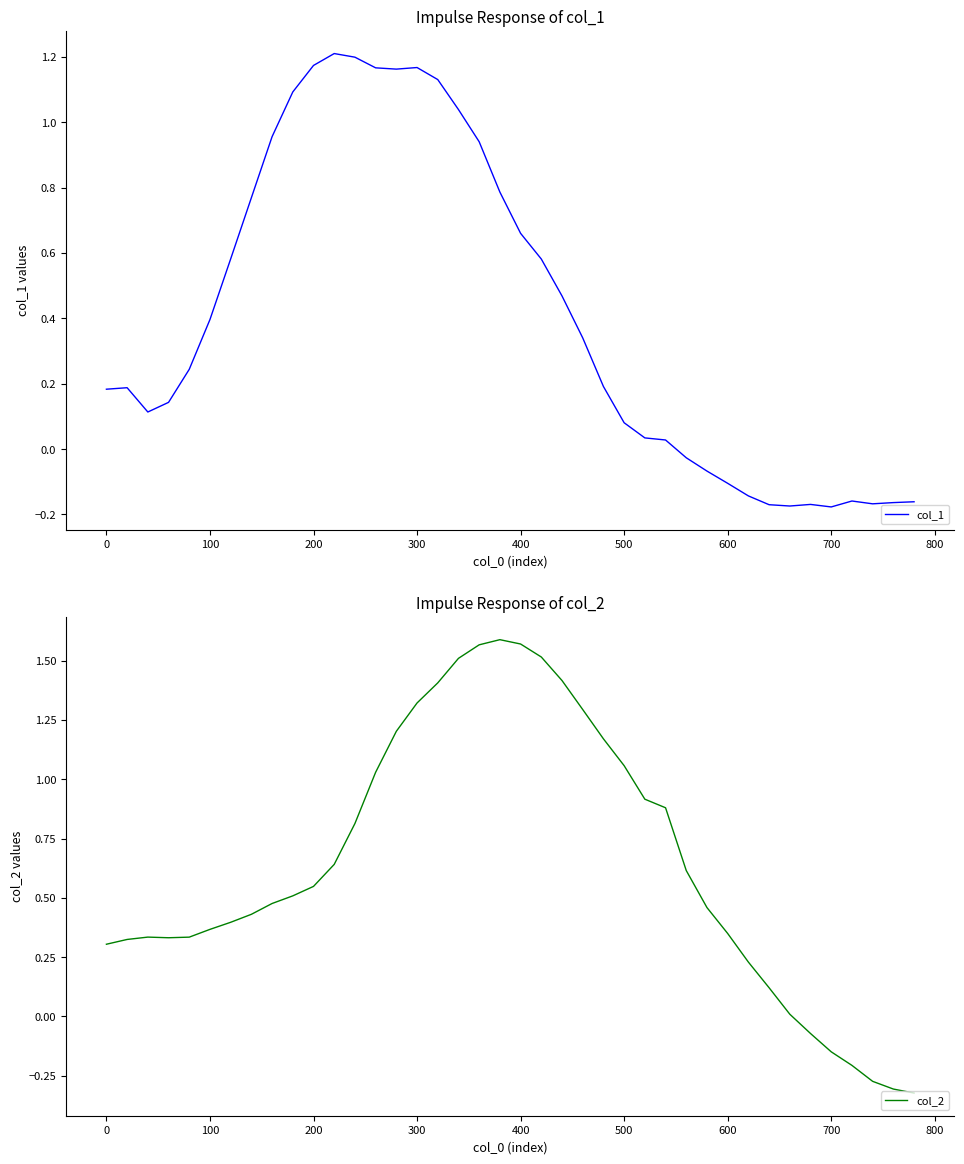

Which series has the largest total across all categories?

col_2